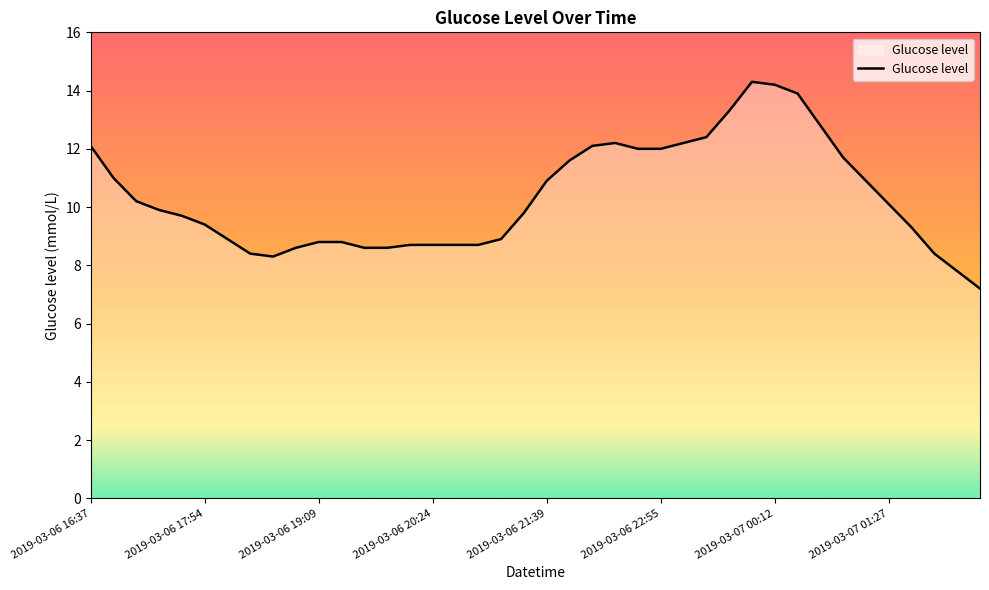

What is the greatest value displayed?

14.3